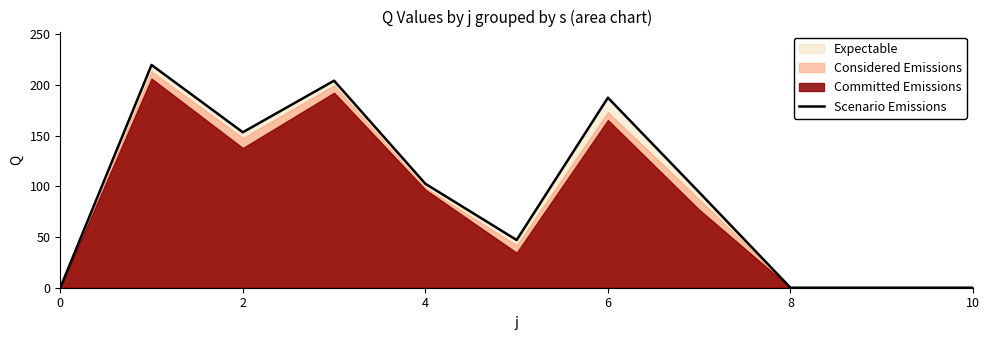

True or false: Scenario Emissions has a value of 0.0 at 0.

True